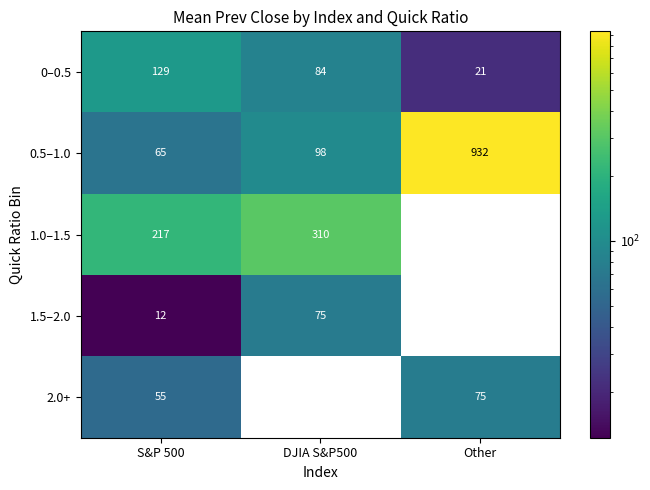

At which category is the sum across all series the highest?

Other